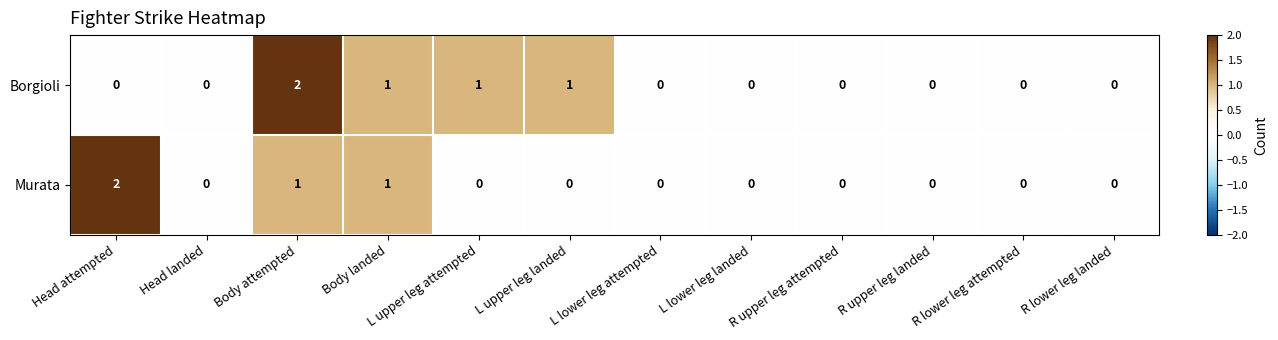

Which series changed the most between L upper leg landed and L lower leg landed?

Borgioli